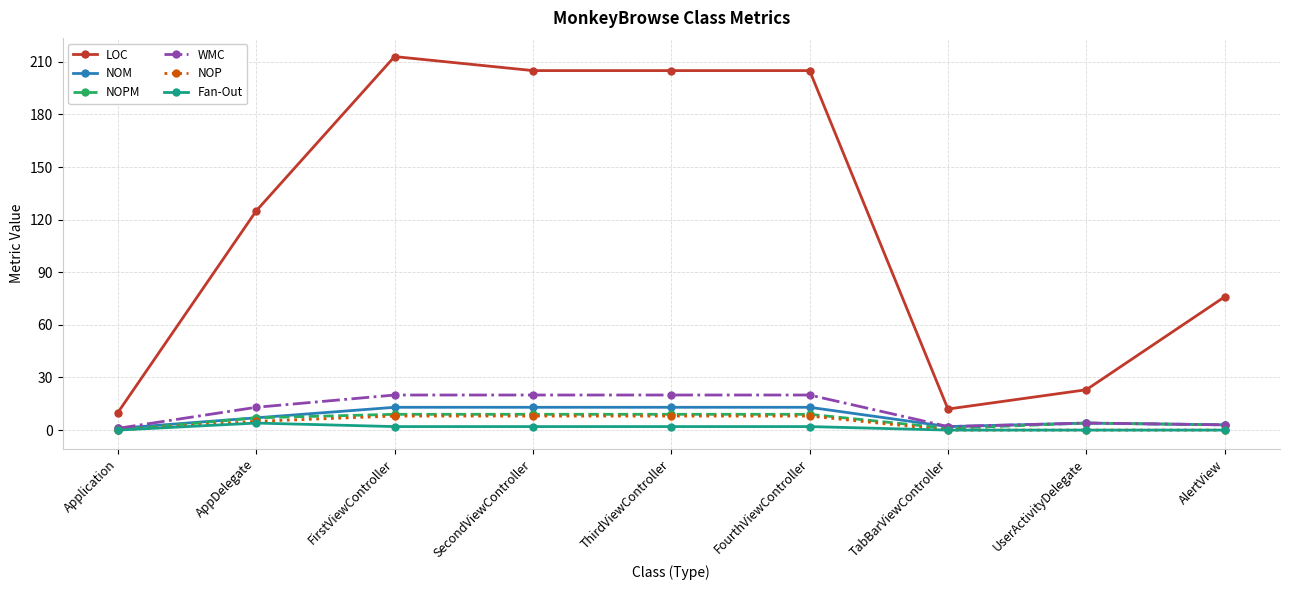

What is the sum of the WMC values at SecondViewController and TabBarViewController?

22